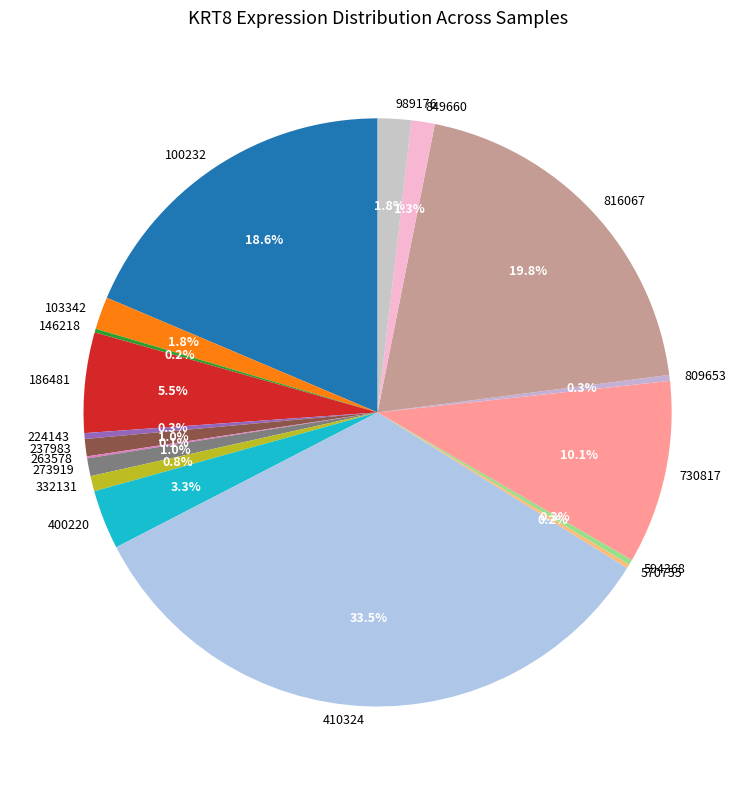

True or false: 100232 accounts for 4% of the total.

False